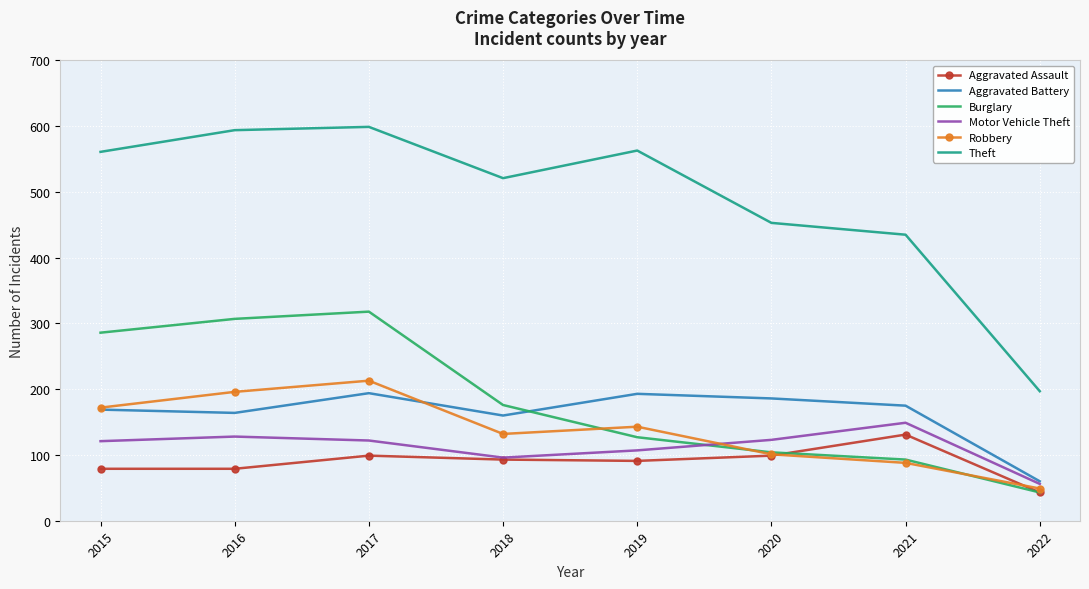

Between 2019 and 2021, which series saw the biggest shift?

Theft